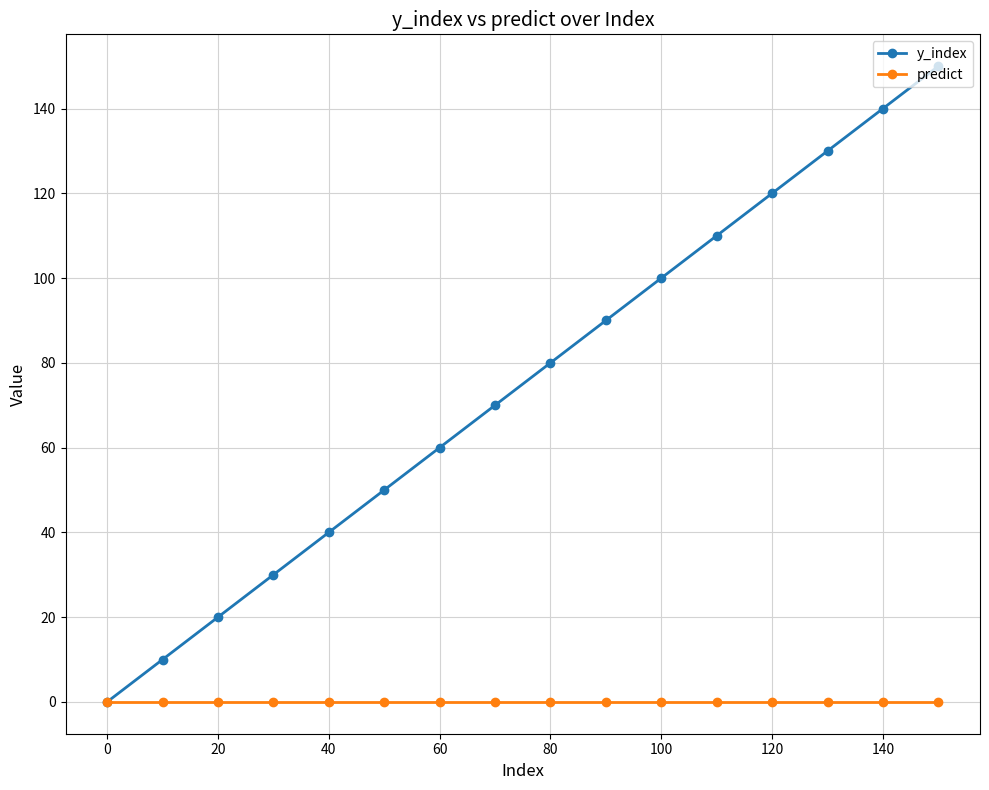

How many categories are shown in the chart?

16